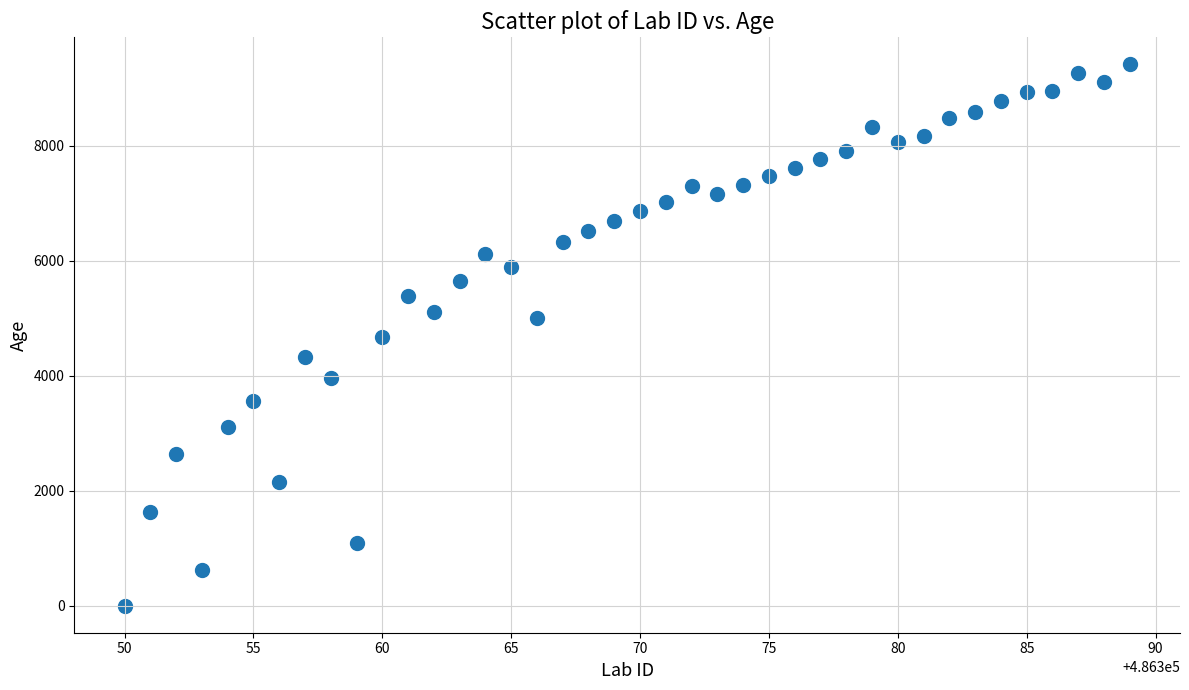

What is the range of Y values (max minus min)?

9411